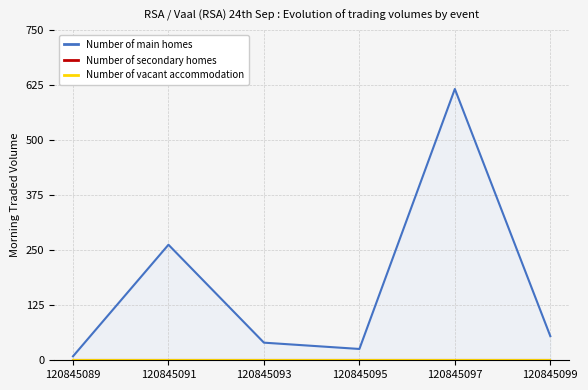

Reading left to right, what are all the values shown in this chart?

Number of main homes: 9.0	262.4	40.0	25.7	616.1	54.8
Number of secondary homes: 0.0	0.0	0.0	0.0	0.0	0.0
Number of vacant accommodation: 0.0	0.0	0.0	0.0	0.0	0.0